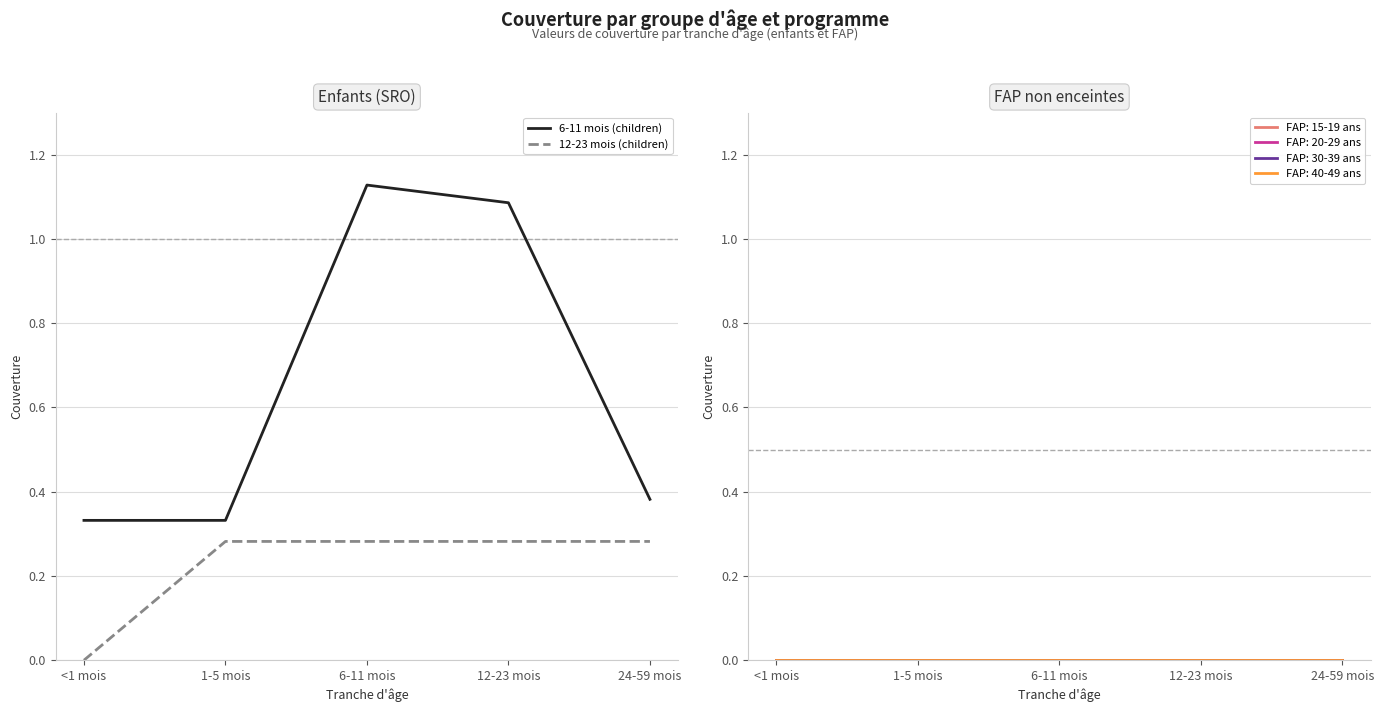

True or false: 12-23 mois (children) has a value of 0.3 at 12-23 mois.

True